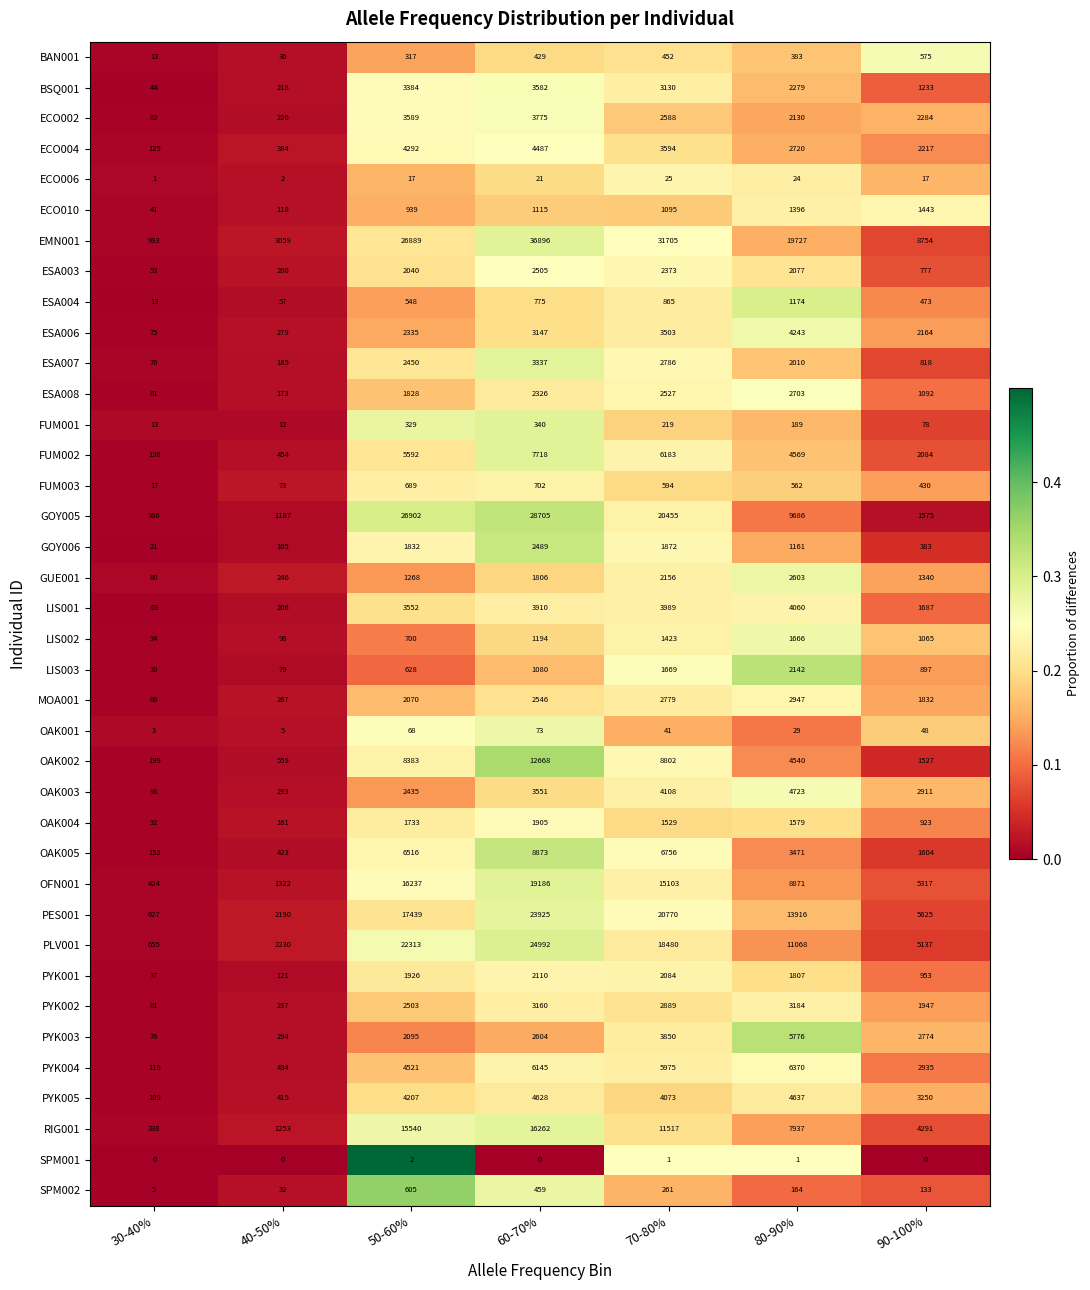

Rank the series by their maximum value, from highest to lowest.

EMN001, GOY005, PLV001, PES001, OFN001, RIG001, OAK002, OAK005, FUM002, PYK004, PYK003, OAK003, PYK005, ECO004, ESA006, LIS001, ECO002, BSQ001, ESA007, PYK002, MOA001, ESA008, GUE001, ESA003, GOY006, LIS003, PYK001, OAK004, LIS002, ECO010, ESA004, FUM003, SPM002, BAN001, FUM001, OAK001, ECO006, SPM001